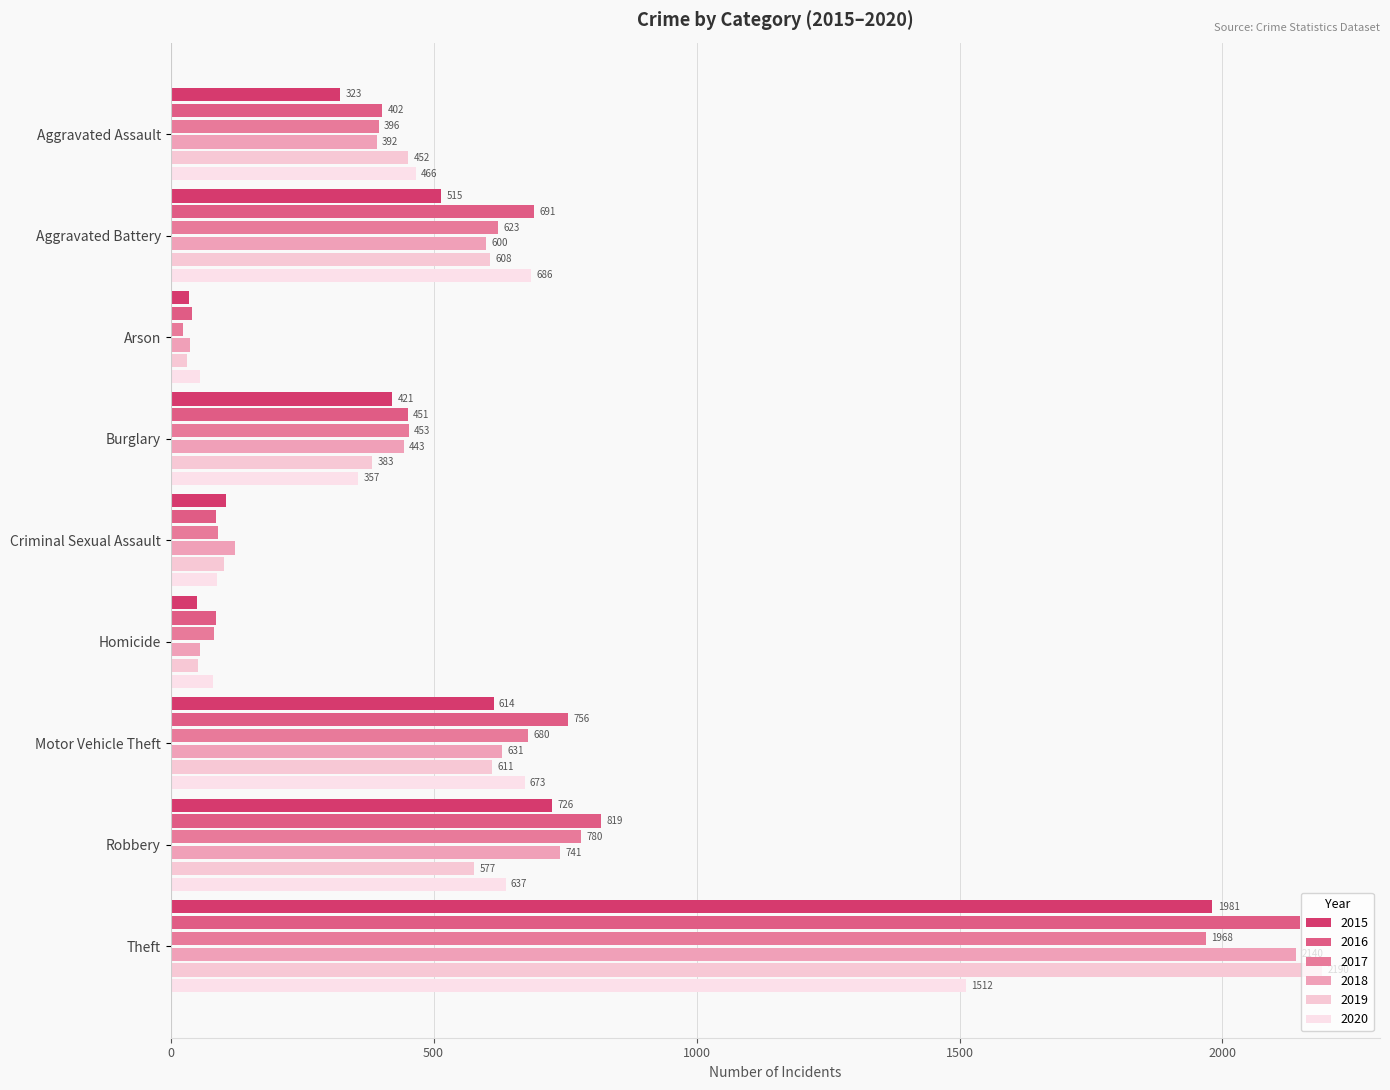

What is the value of the 2015 bar at the 4th from the left?

421